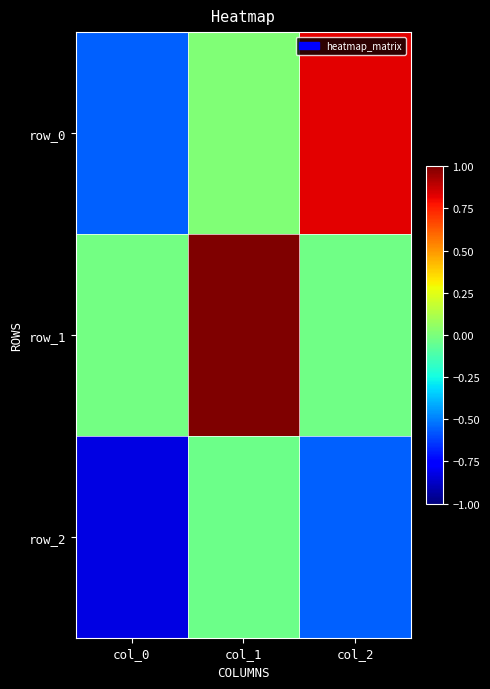

Which category has the highest value in the row_1 series?

col_1